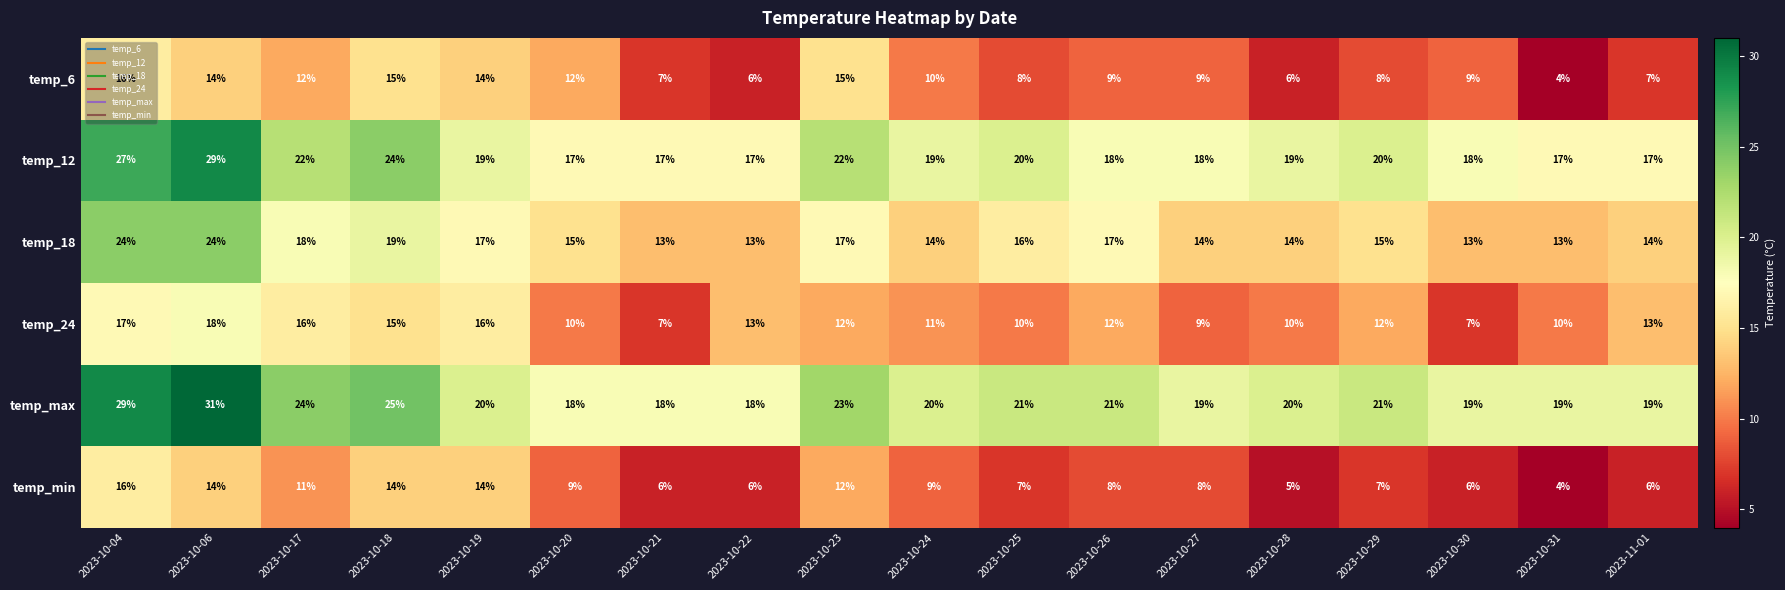

How many distinct data groups are displayed?

6